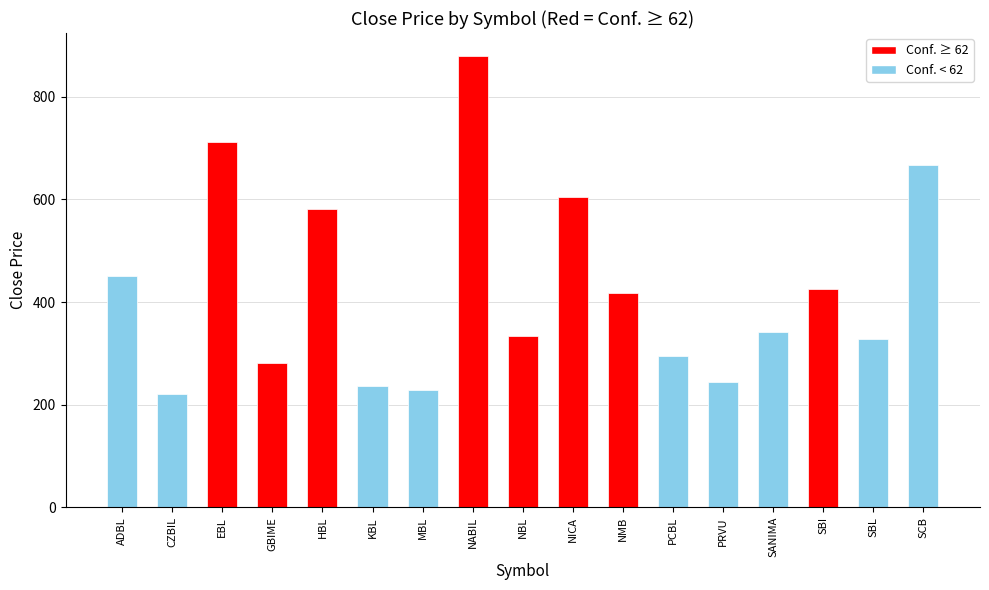

Which label corresponds to the largest value in the chart?

NABIL